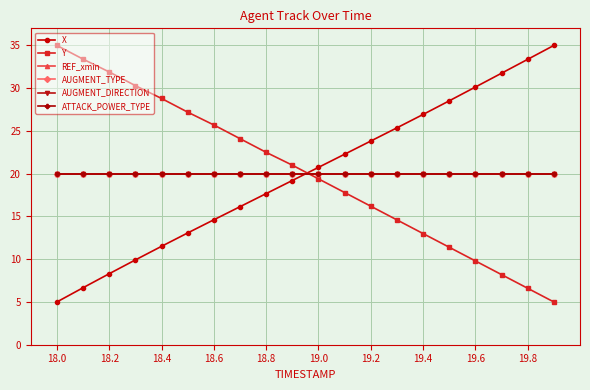

At which category is the sum across all series the highest?

18.6